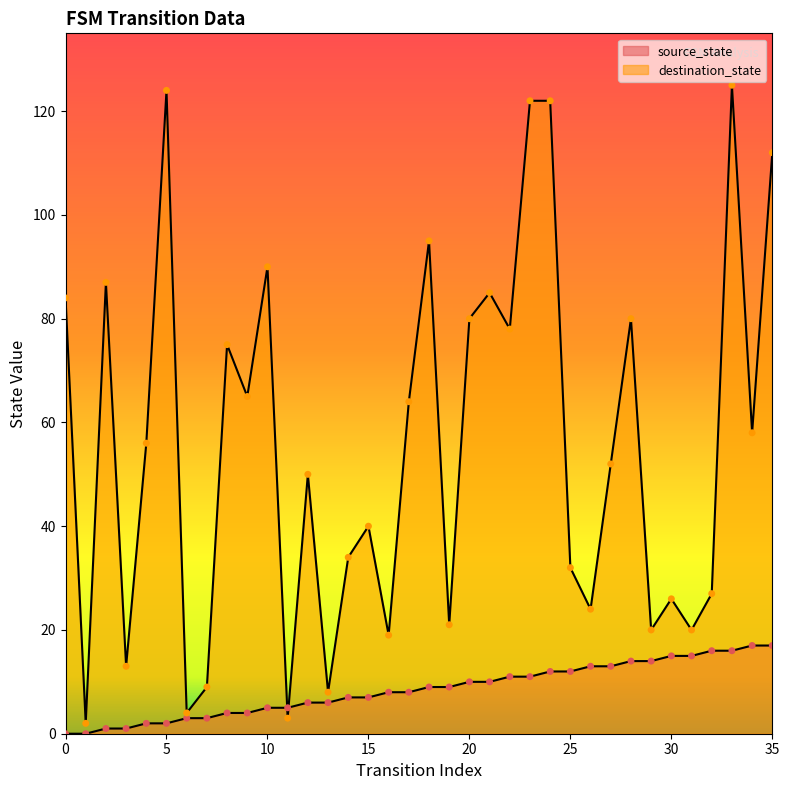

Is the value of source_state at 20 greater than the value of destination_state at 14?

No